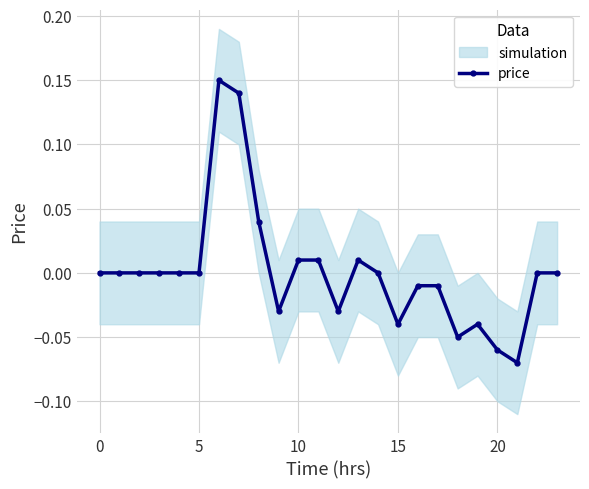

True or false: there are more than 1 points higher than both neighbors.

True